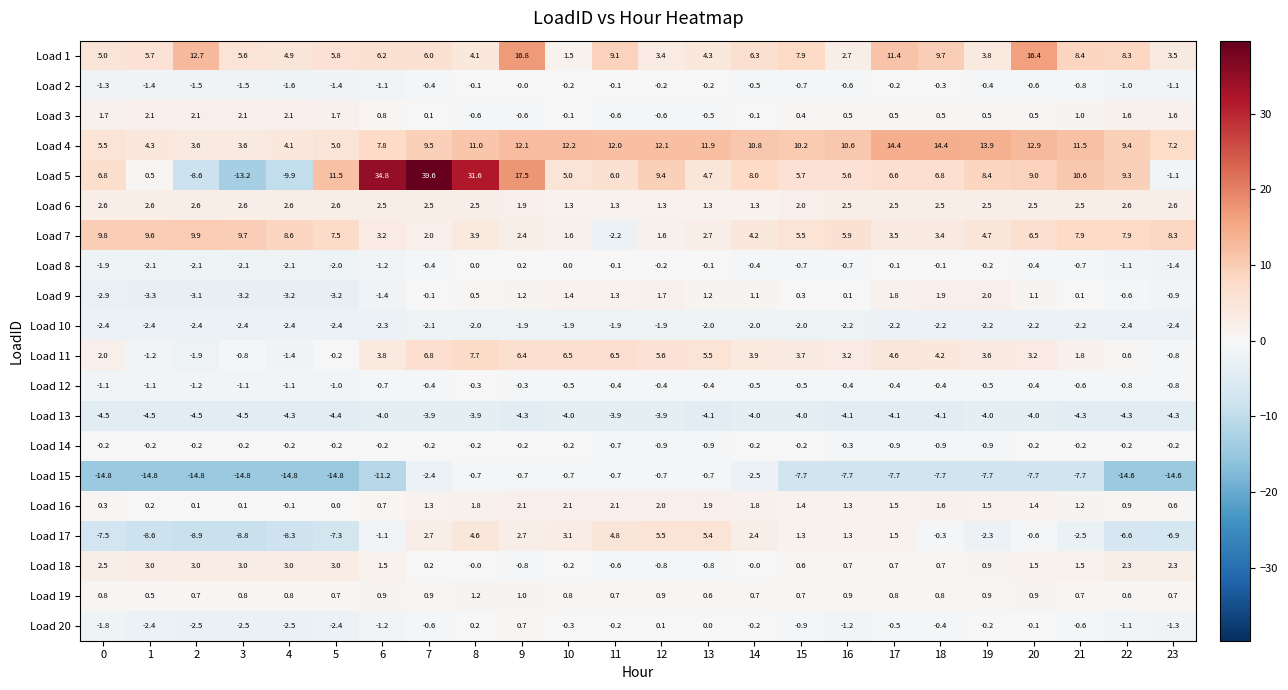

True or false: Load 6 has a value of 2.6 at 2.

True